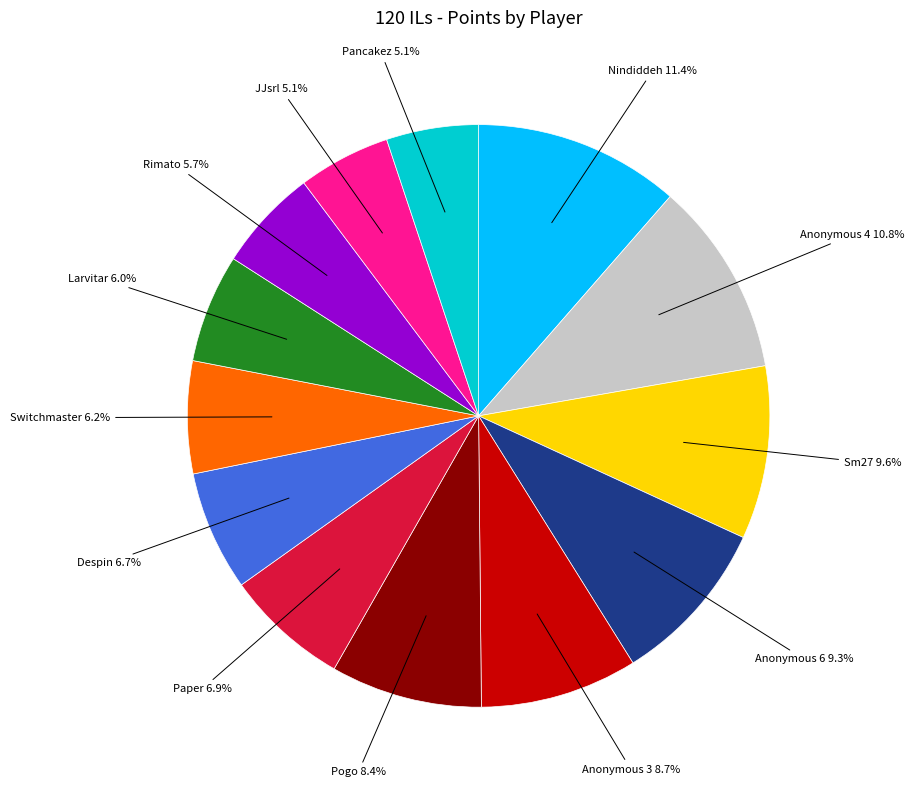

Is there a majority slice in this chart?

No